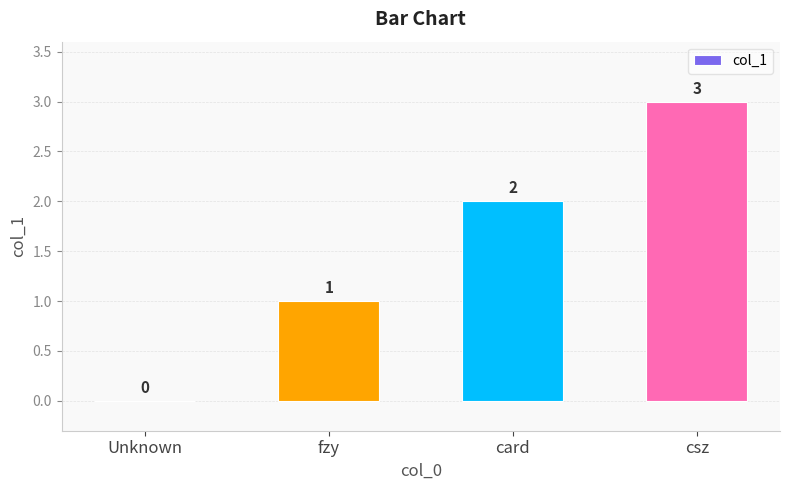

How many values are above zero?

3